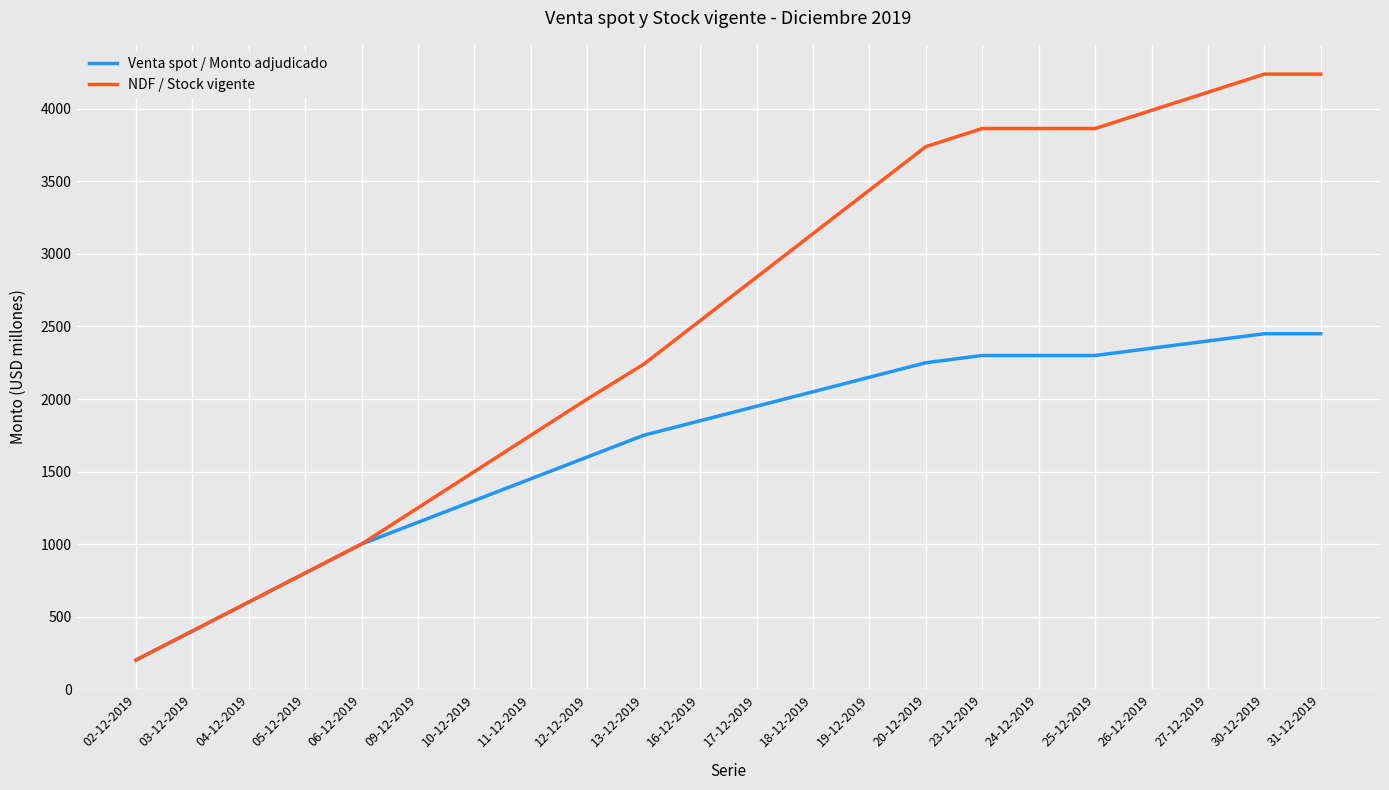

Which series changed the most between 09-12-2019 and 26-12-2019?

NDF / Stock vigente